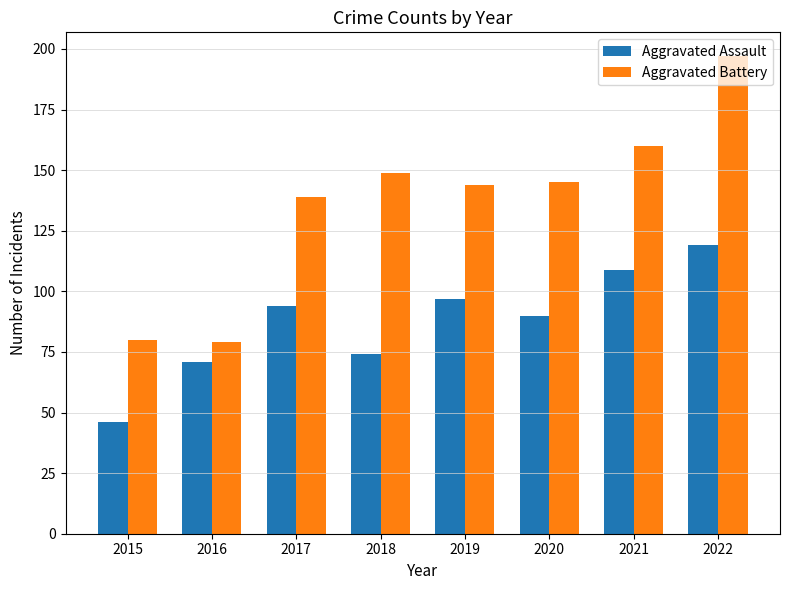

Is the value of Aggravated Battery at 2021 greater than the value of Aggravated Assault at 2018?

Yes